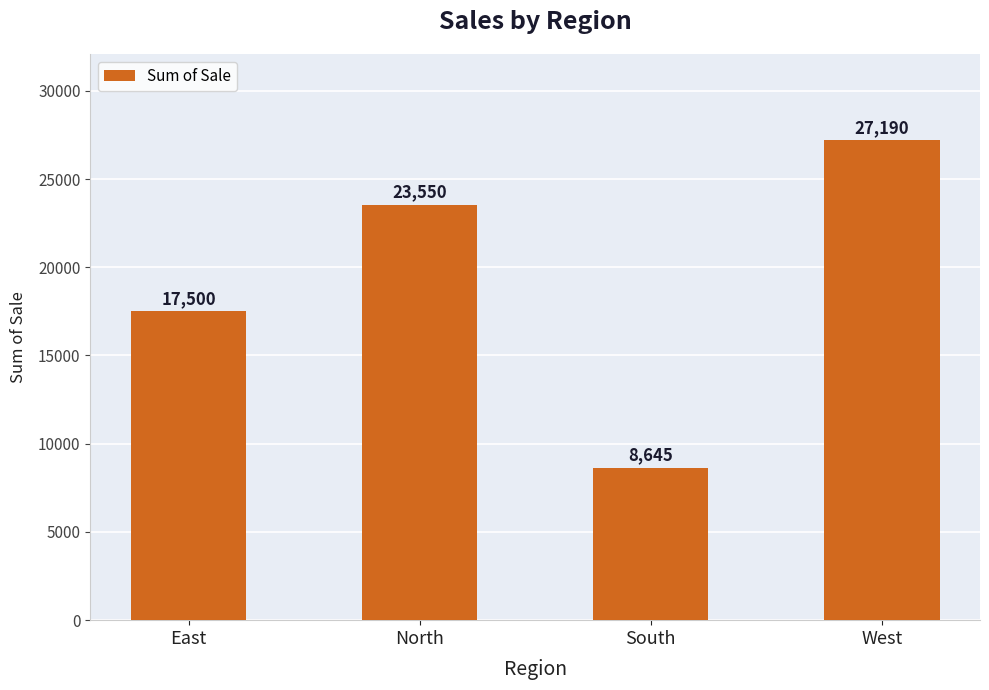

Which has a higher value, East or West?

West